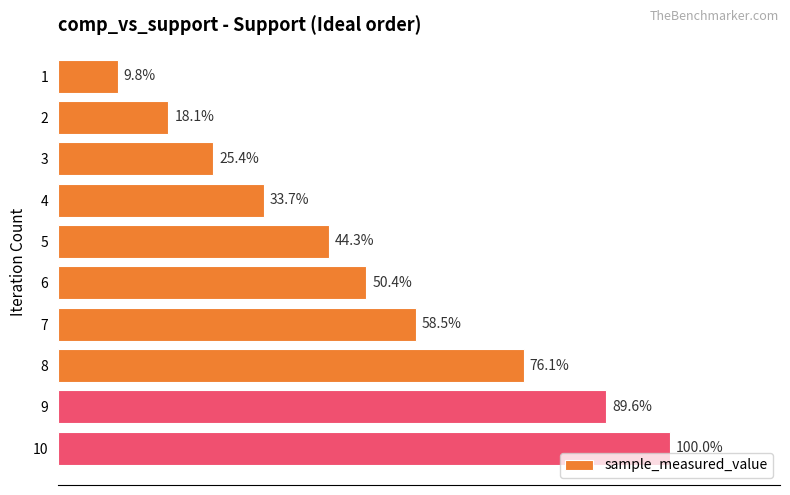

Does the chart contain any negative values?

No